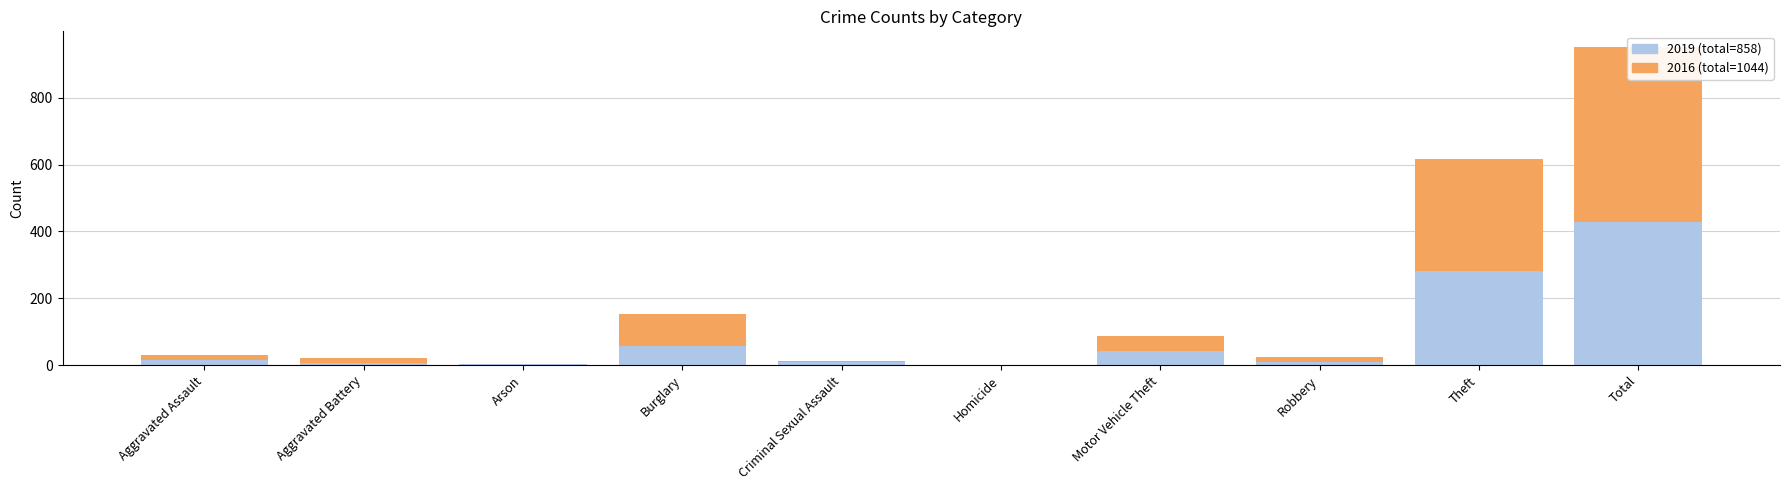

Reading left to right, what are all the values shown in this chart?

2019: 16	8	4	58	10	0	43	9	281	429
2016: 13	13	0	96	3	1	44	15	337	522